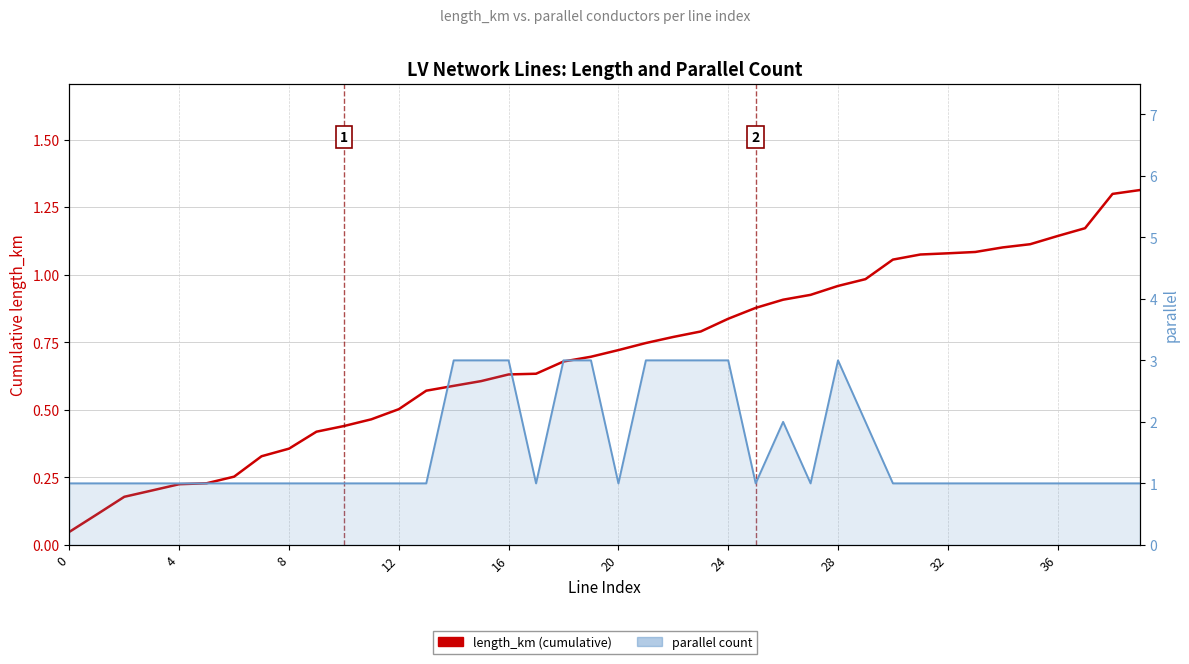

Which series has the largest total across all categories?

parallel